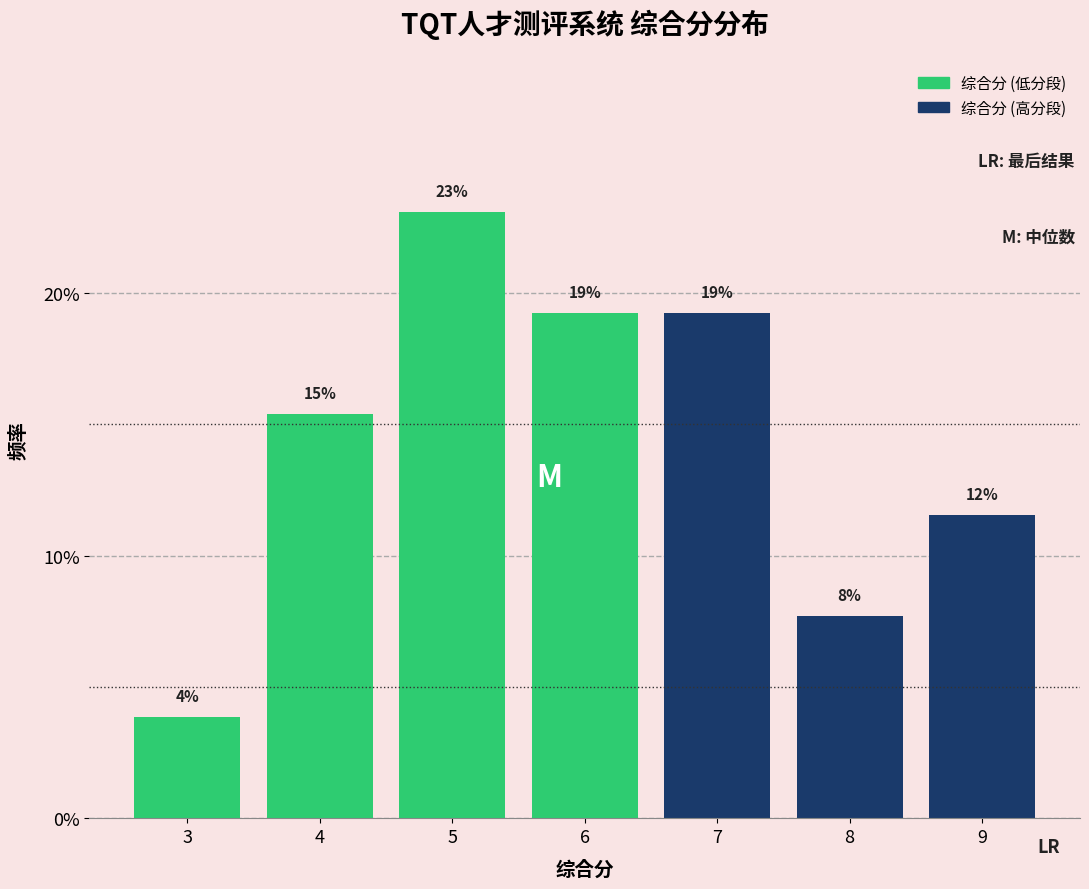

Does the chart contain any negative values?

No